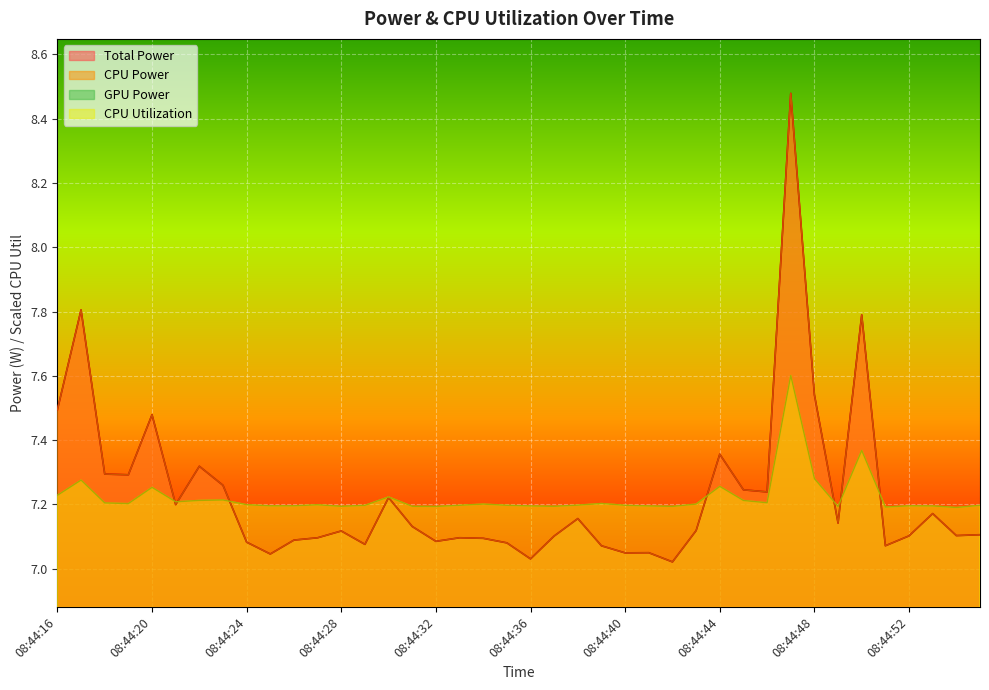

What is the value of the CPU Utilization point at the 18th from the left?

7.2